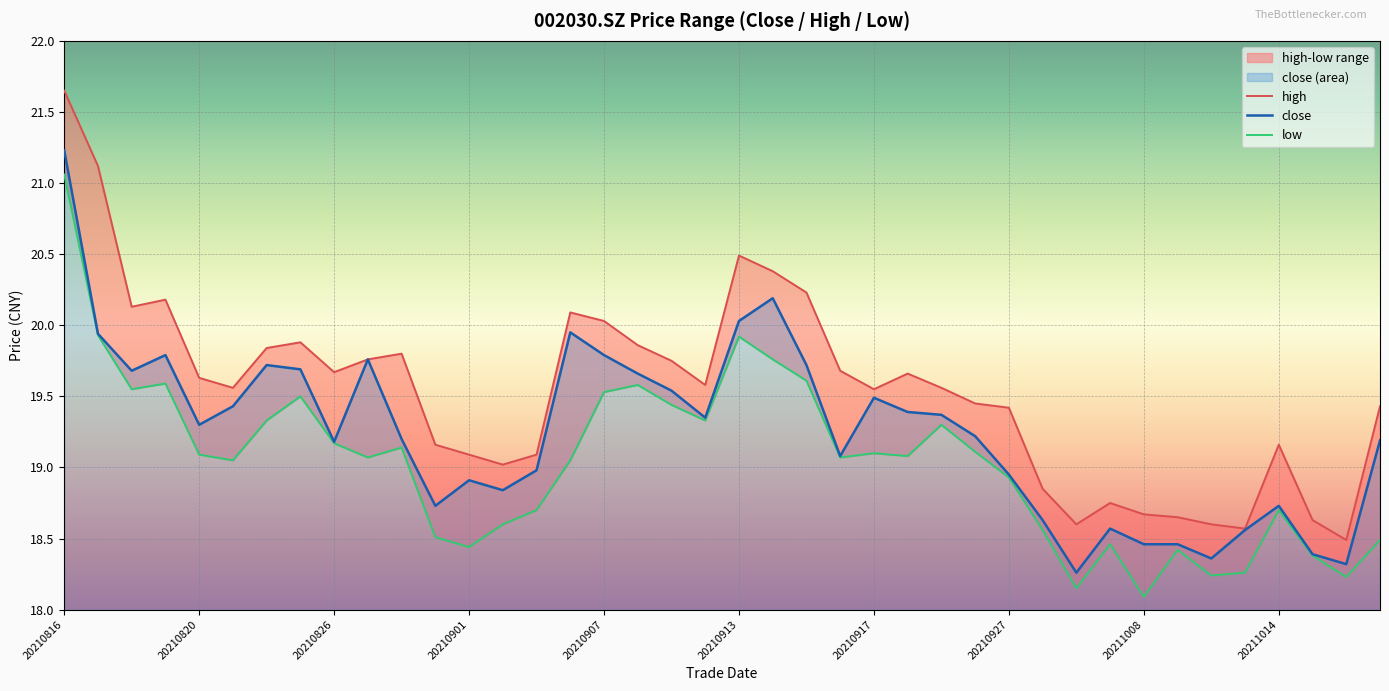

True or false: high and close cross at least once.

False